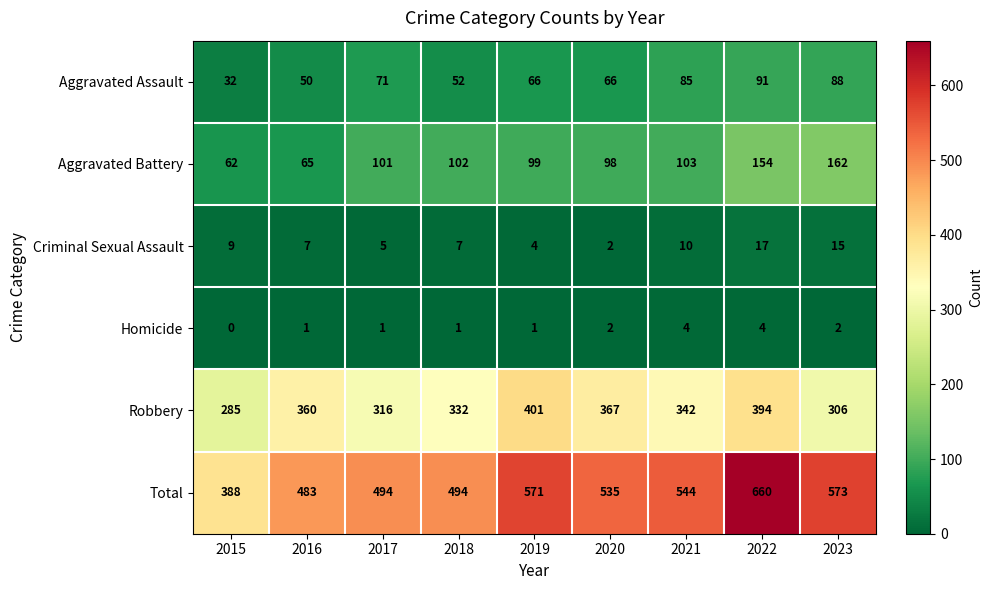

At 2019, list the series in order from largest to smallest.

Total, Robbery, Aggravated Battery, Aggravated Assault, Criminal Sexual Assault, Homicide